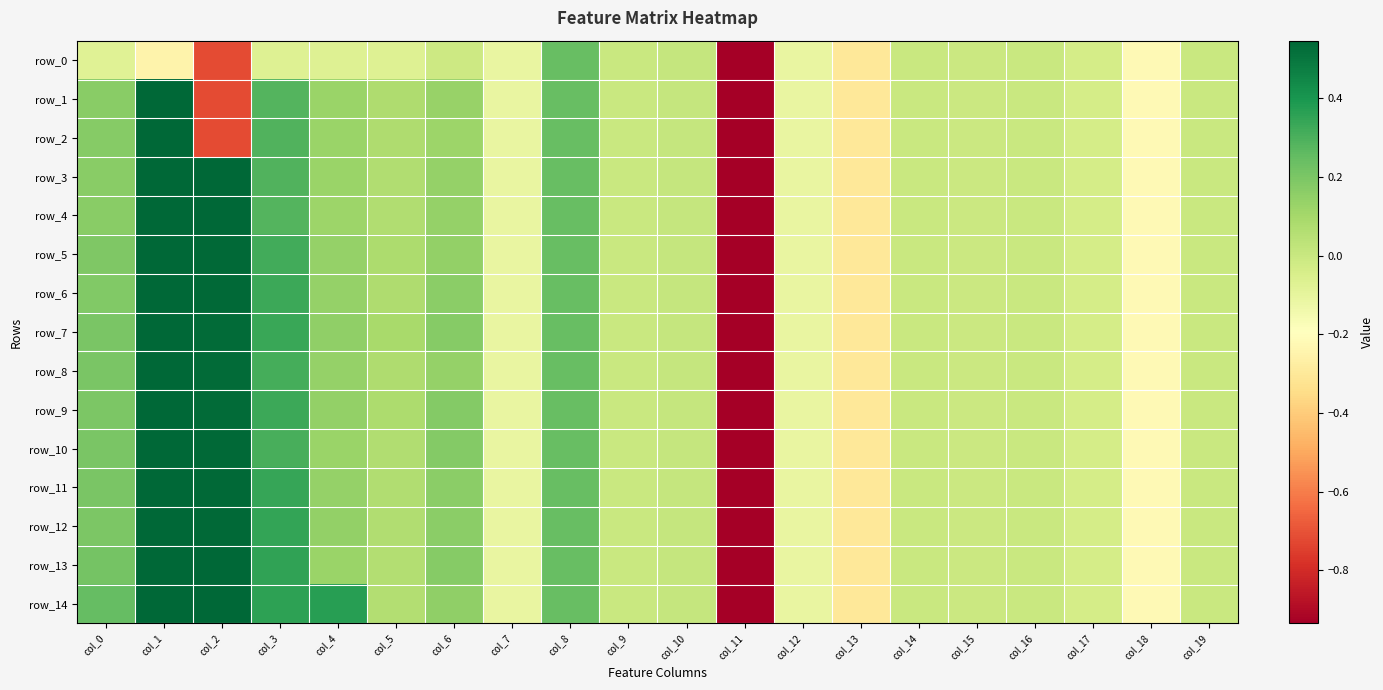

What is the maximum value for row_8?

1.0